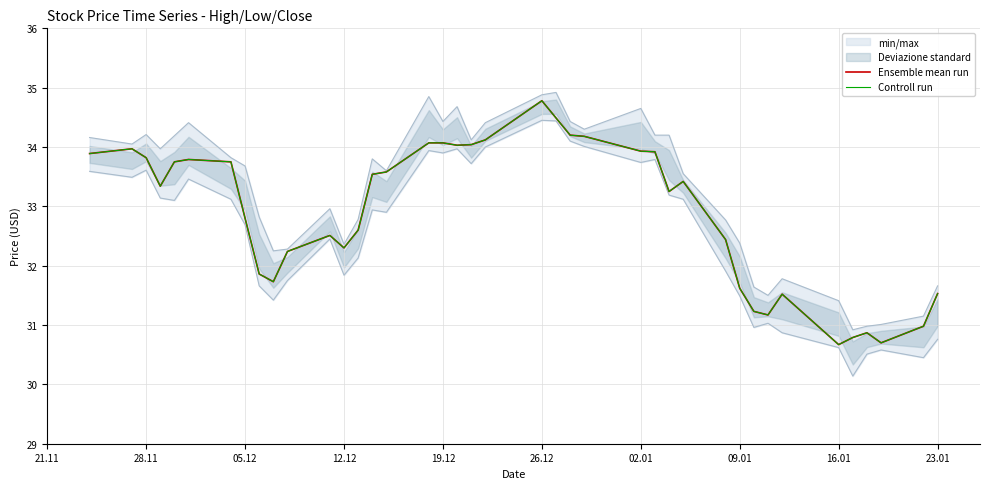

True or false: Controll run and Ensemble mean run cross at least once.

False